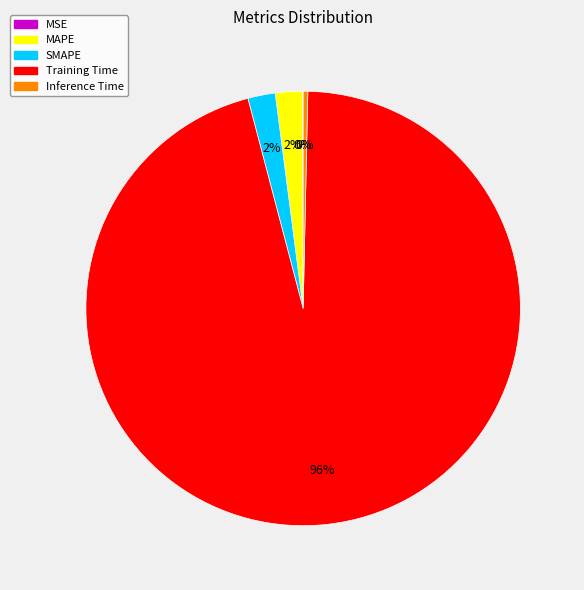

Do SMAPE and MAPE together represent more than half of the pie?

No